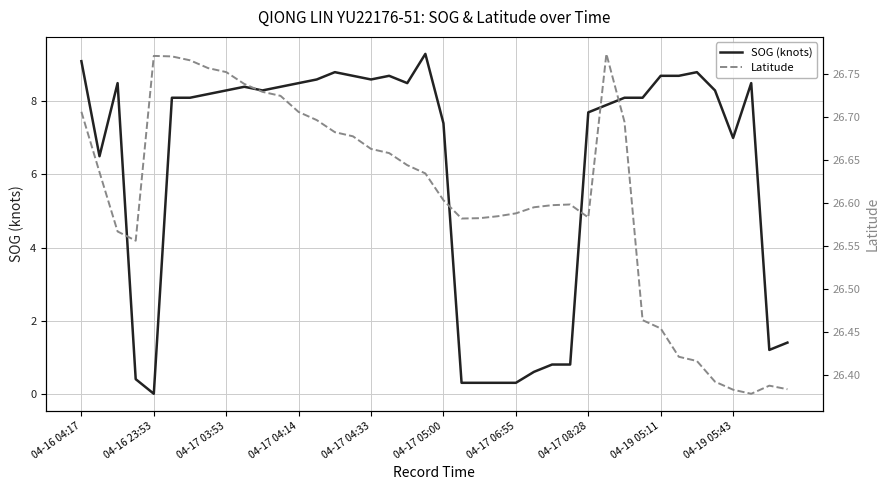

At which label does SOG (knots) reach its minimum?

04-16 23:53